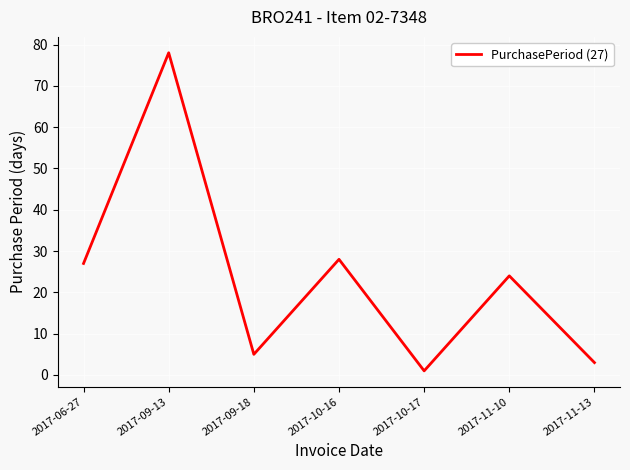

Rank the categories by value from lowest to highest.

2017-10-17, 2017-11-13, 2017-09-18, 2017-11-10, 2017-06-27, 2017-10-16, 2017-09-13